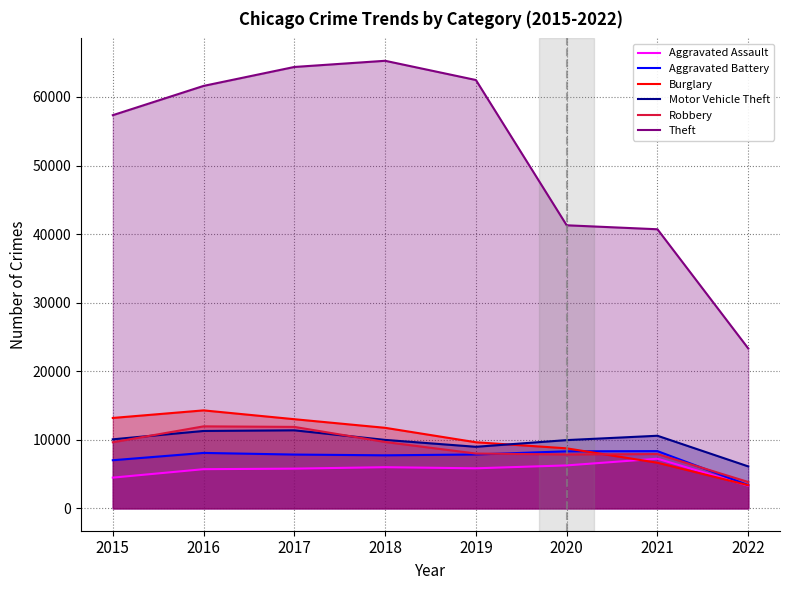

What is the sum of all Burglary values?

80639